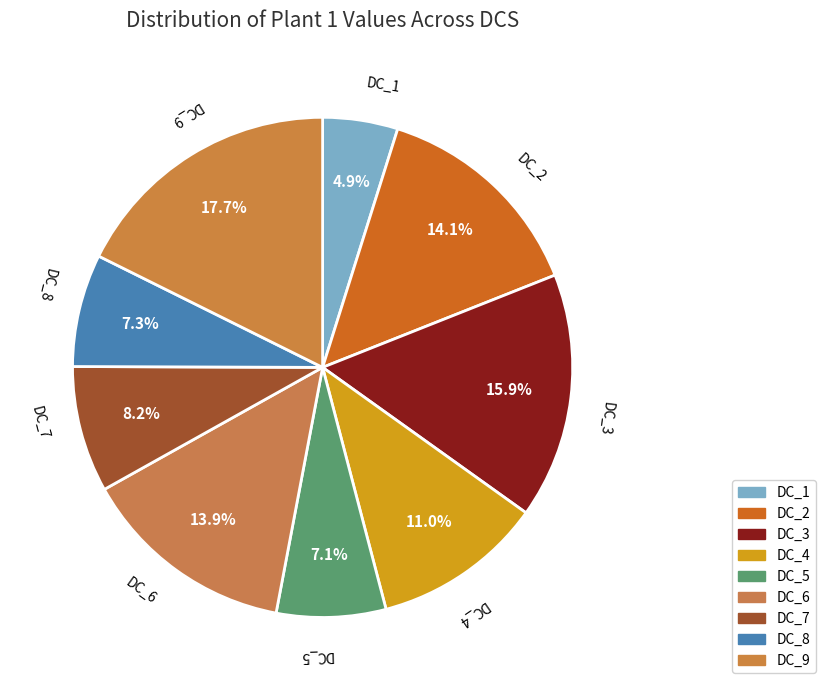

Does DC_2 represent more than half of the total?

No